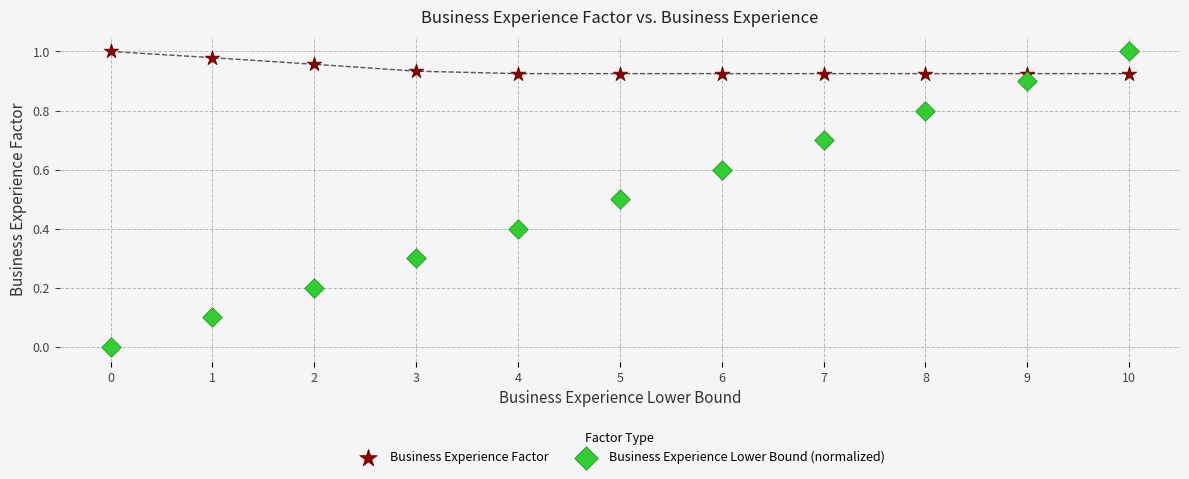

Which series has the widest spread of Y values?

Business Experience Lower Bound (normalized)